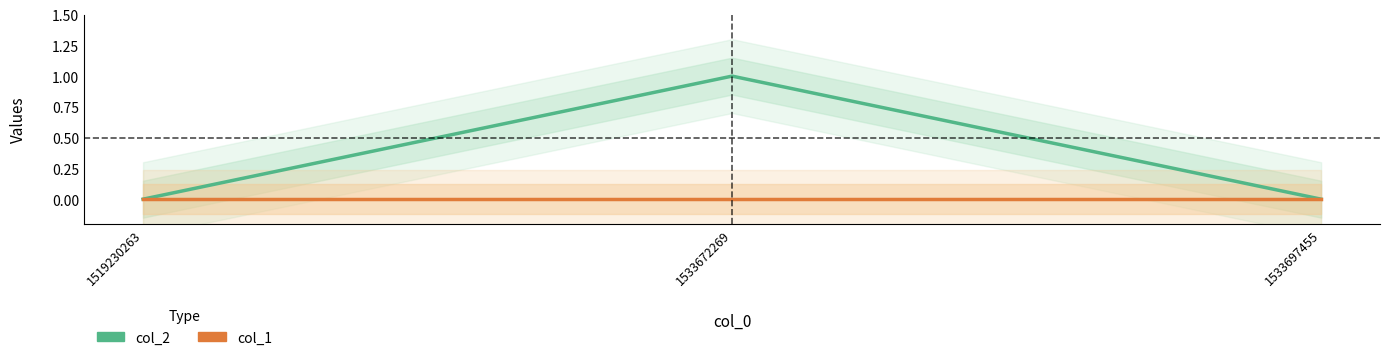

Between 1519230263 and 1533672269, which series saw the biggest shift?

col_2